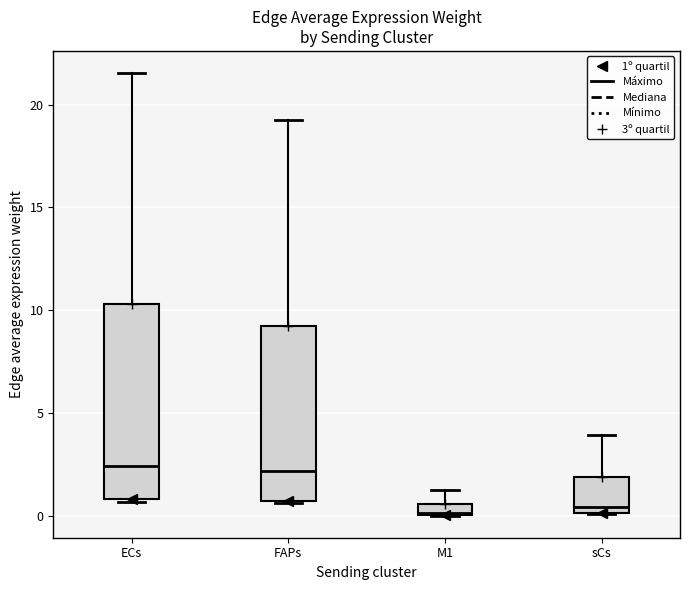

Comparing the boxes themselves (not the whiskers), which one is the tallest?

ECs